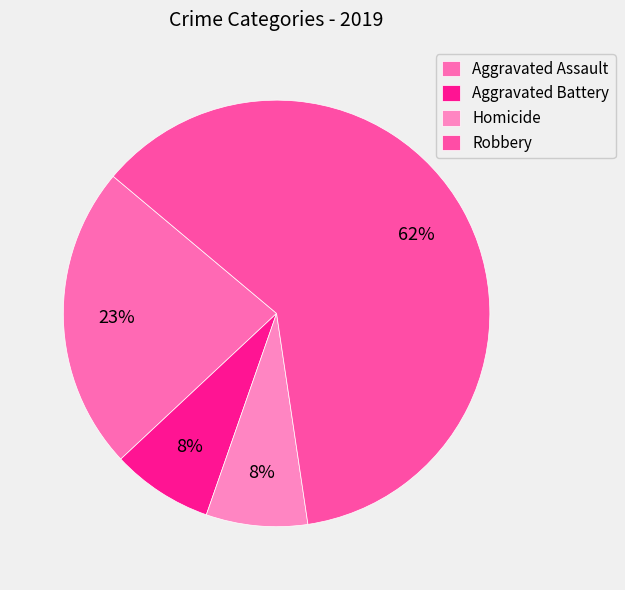

True or false: Homicide accounts for 1% of the total.

False